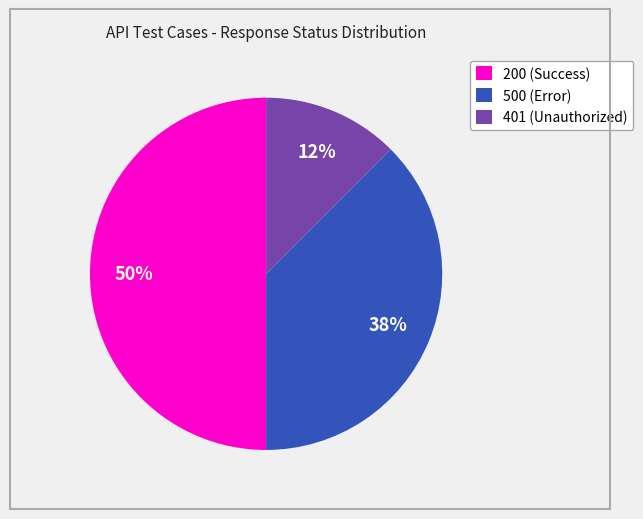

Which category has the smallest portion of the pie?

401 (Unauthorized)